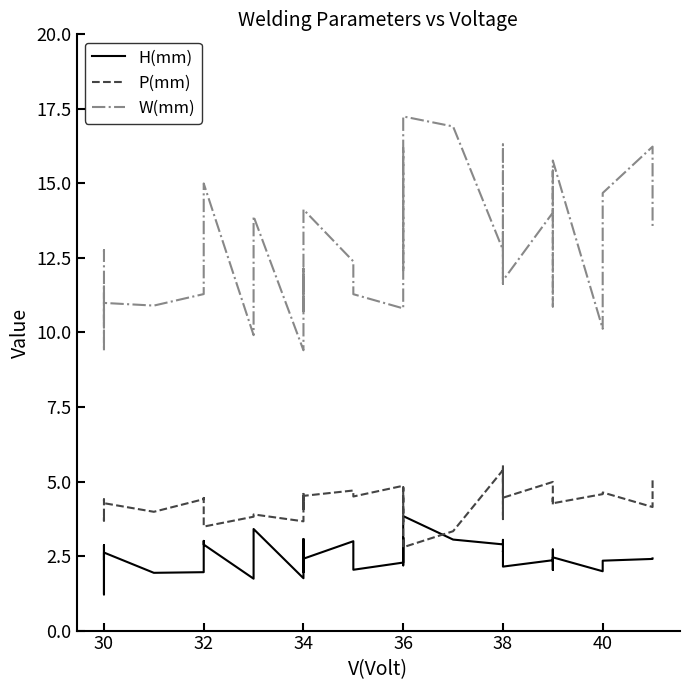

What is the difference between the second highest and minimum values in the H(mm) series?

2.2